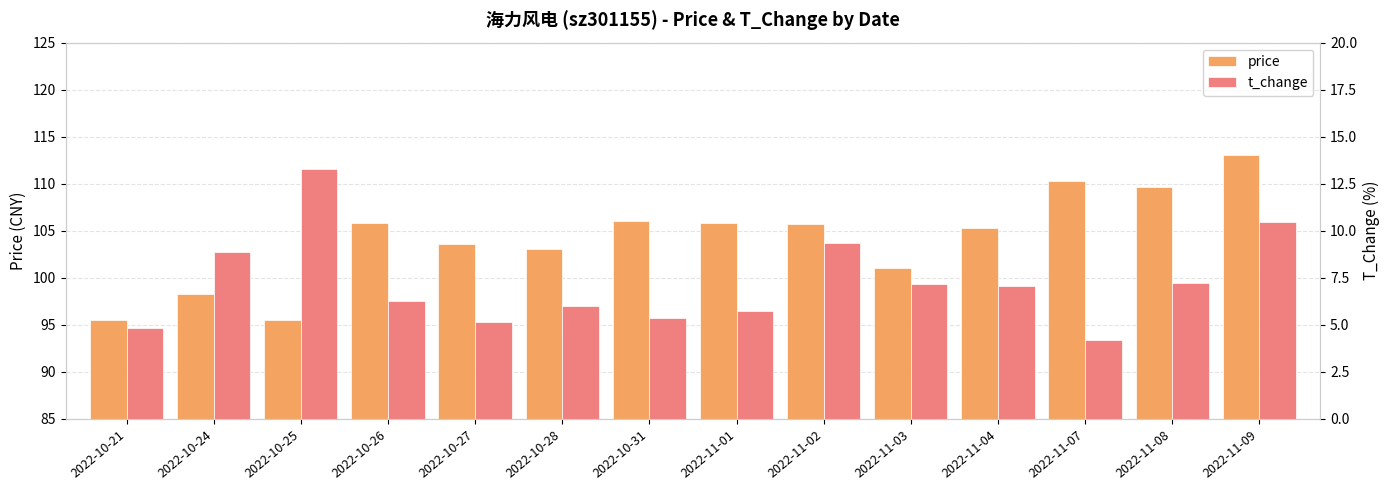

How many values in the t_change series are below 7?

7